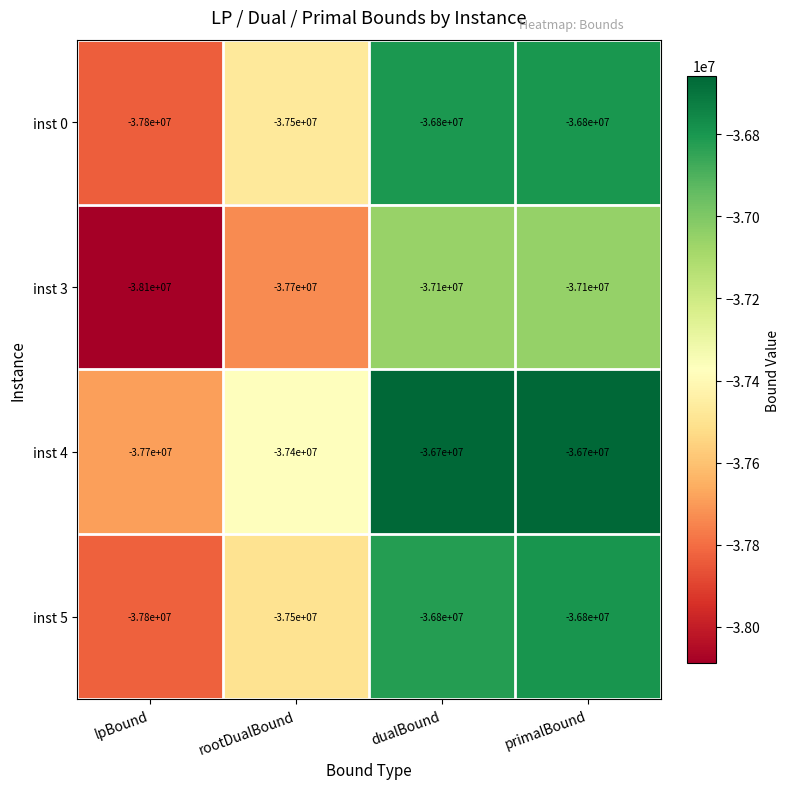

What is the maximum value shown in the chart?

-36700000